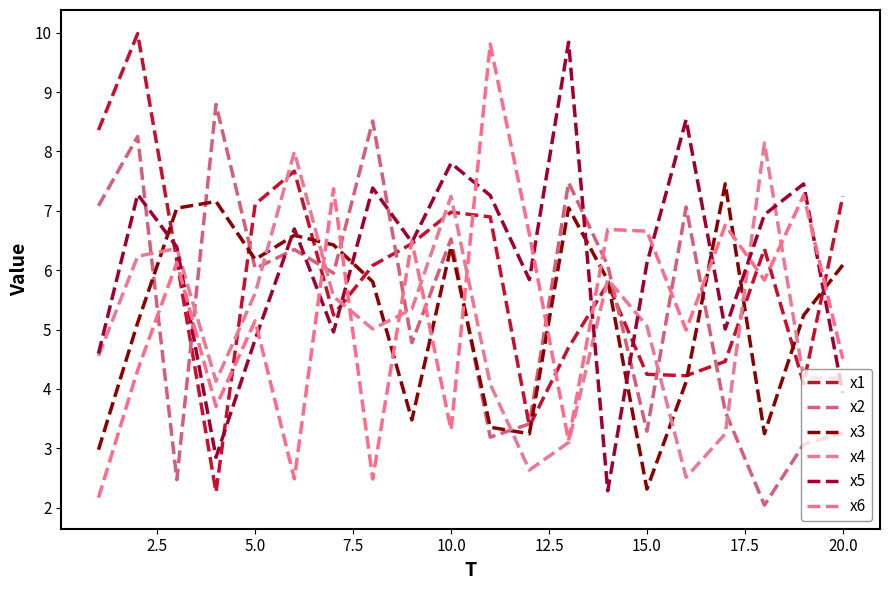

What is the difference between the maximum and minimum values in the x1 series?

7.7